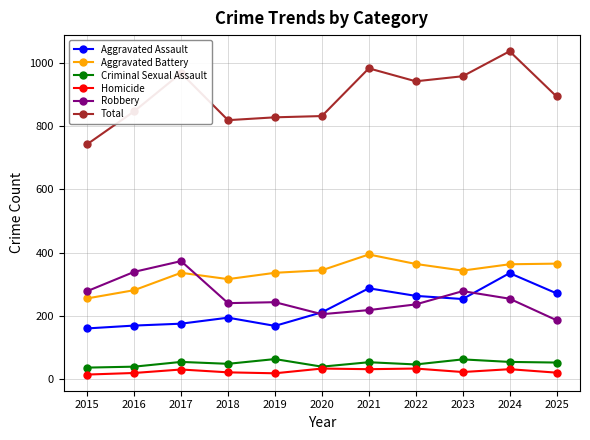

In Total, how many points are higher than both neighbors (excluding endpoints)?

3